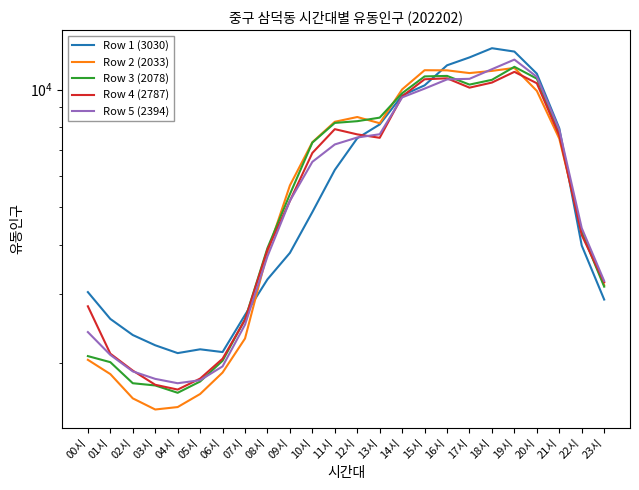

How many values in the Row 5 (2394) series are below 6529?

12